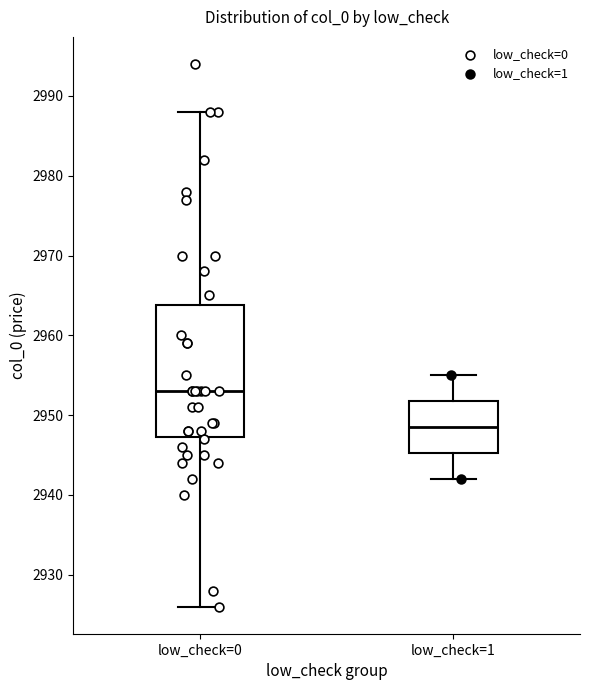

Which box has the highest median line?

low_check=0